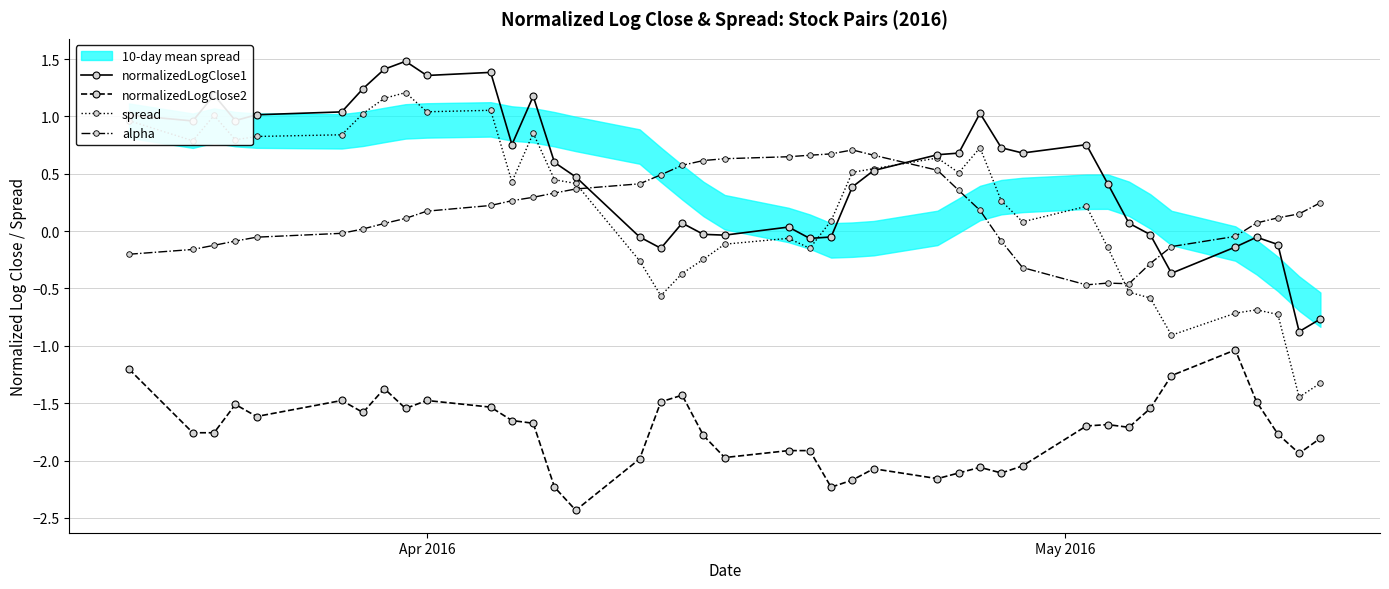

What is the difference between the maximum and minimum values in the normalizedLogClose1 series?

2.4